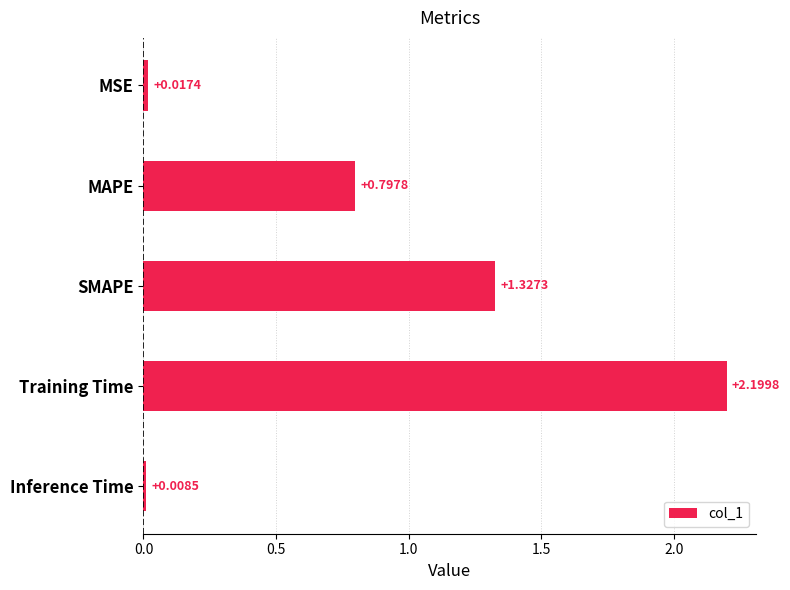

Which label corresponds to the smallest value in the chart?

Inference Time